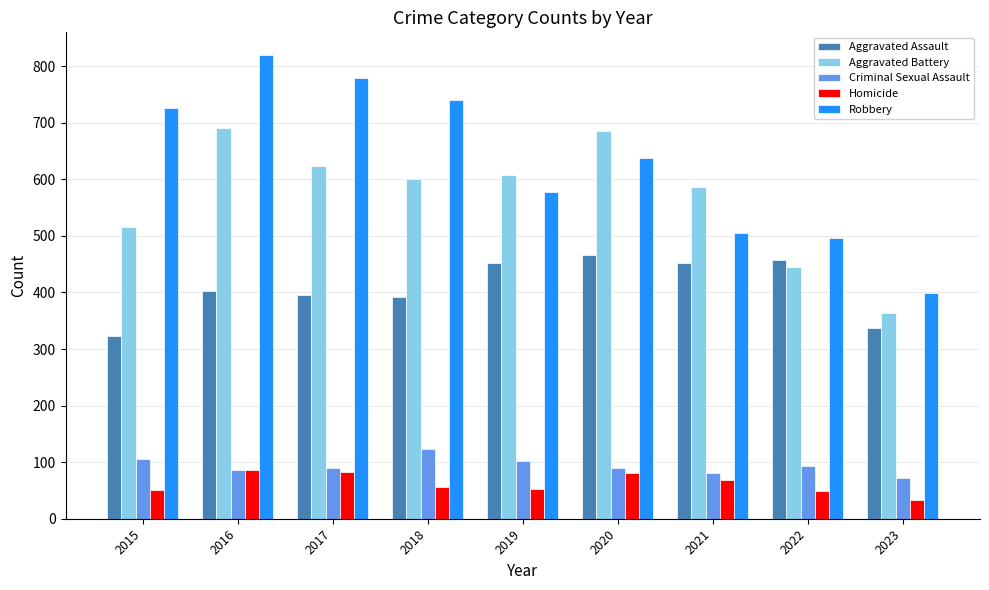

What is the lowest value of the Homicide series?

34